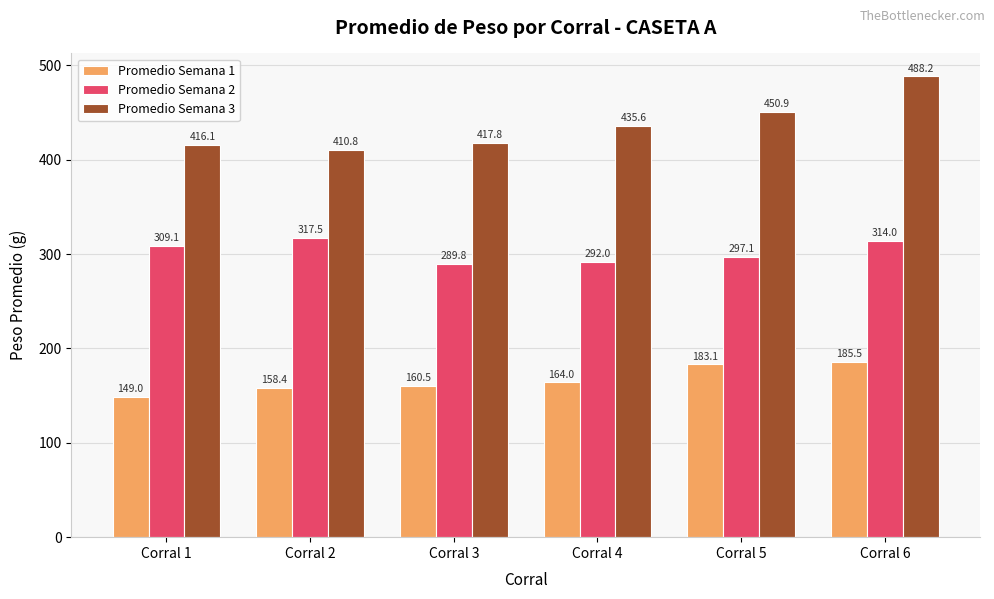

What is the value of the Promedio Semana 3 bar at the 1st from the left?

416.1